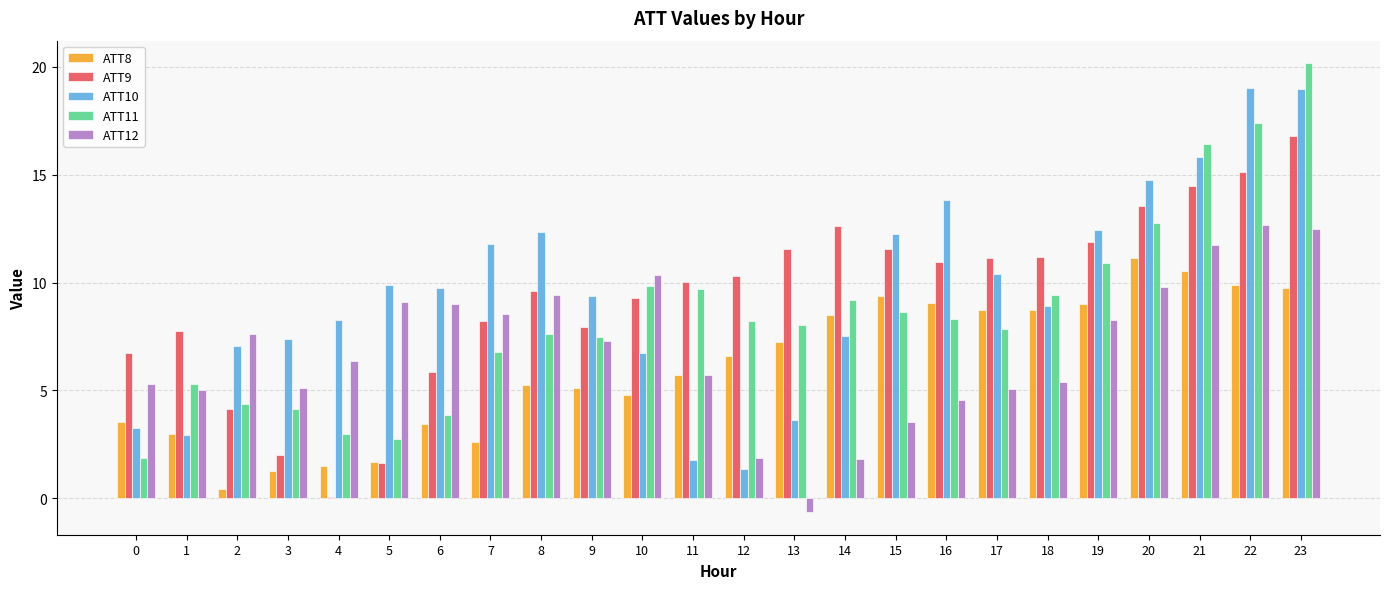

What is the value of the ATT10 bar at the 5th from the left?

8.3